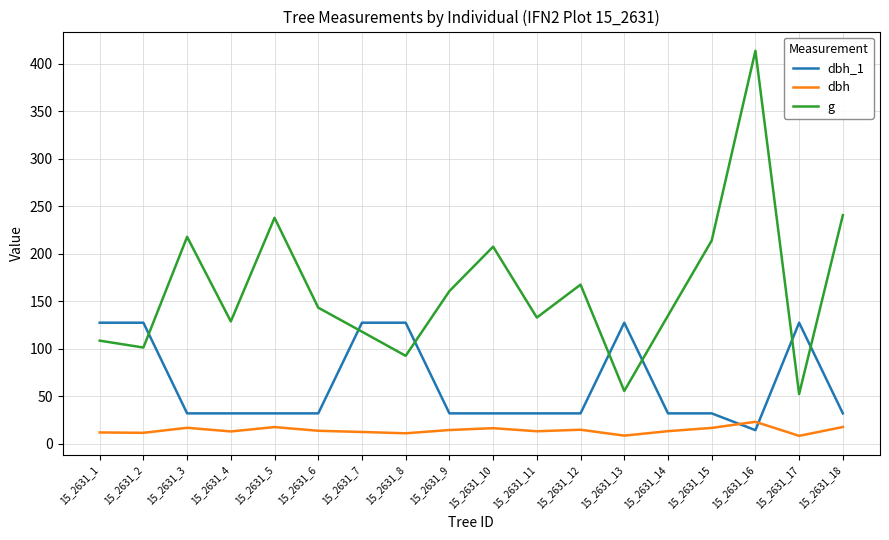

How many times do g and dbh_1 cross each other?

7